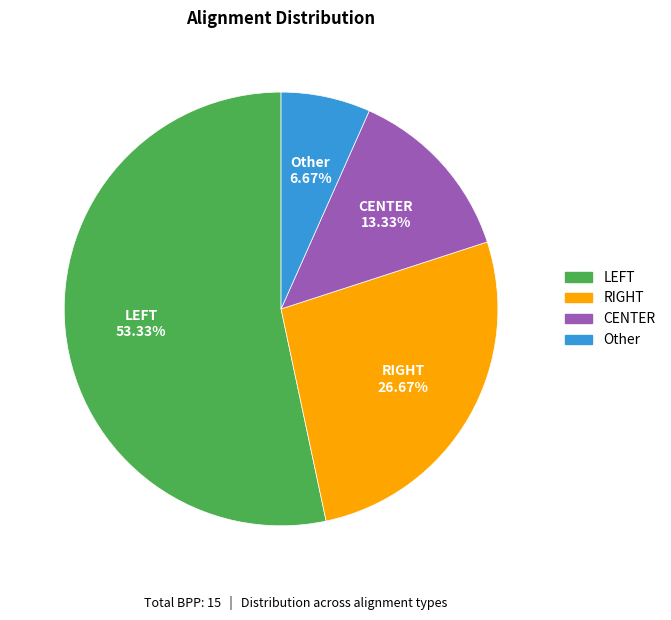

To the nearest percent, what percentage of the pie is Other?

7%